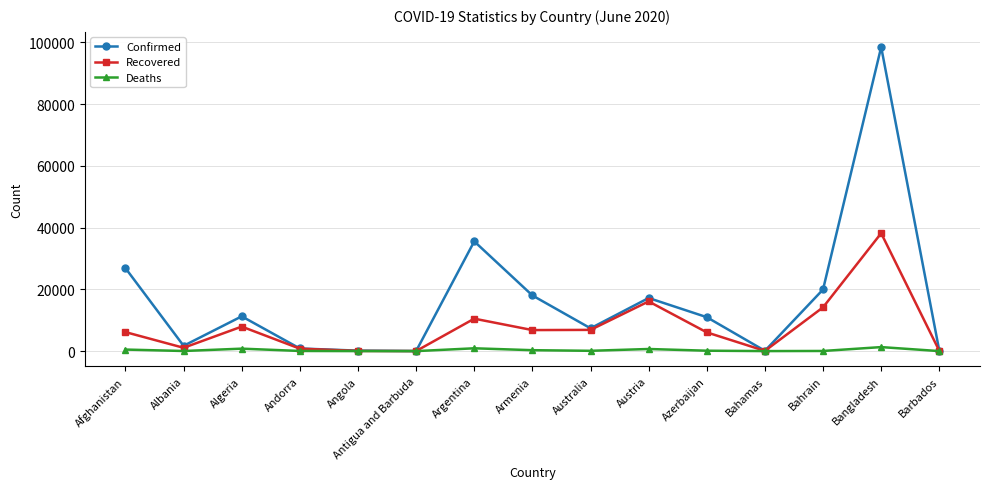

What is the label of the 12th point from the left?

Bahamas